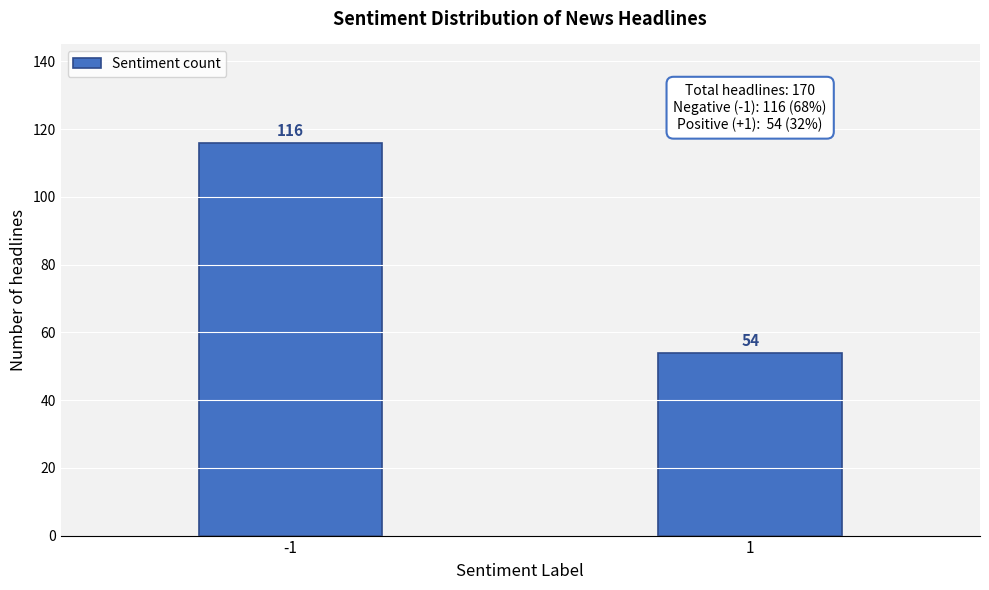

Reading left to right, list all the values displayed in this chart.

-1=116	1=54